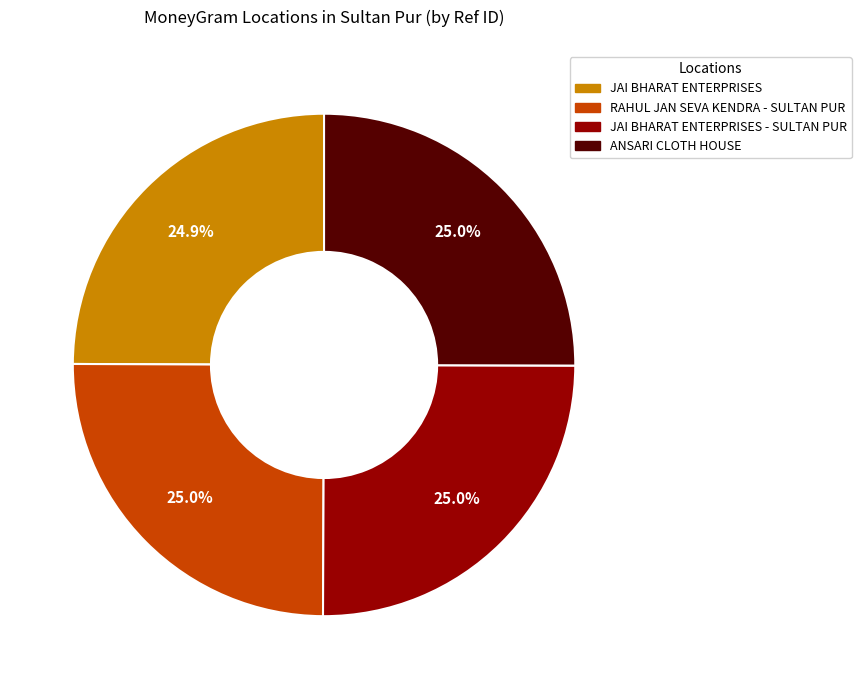

Is there any slice that represents more than half of the pie?

No